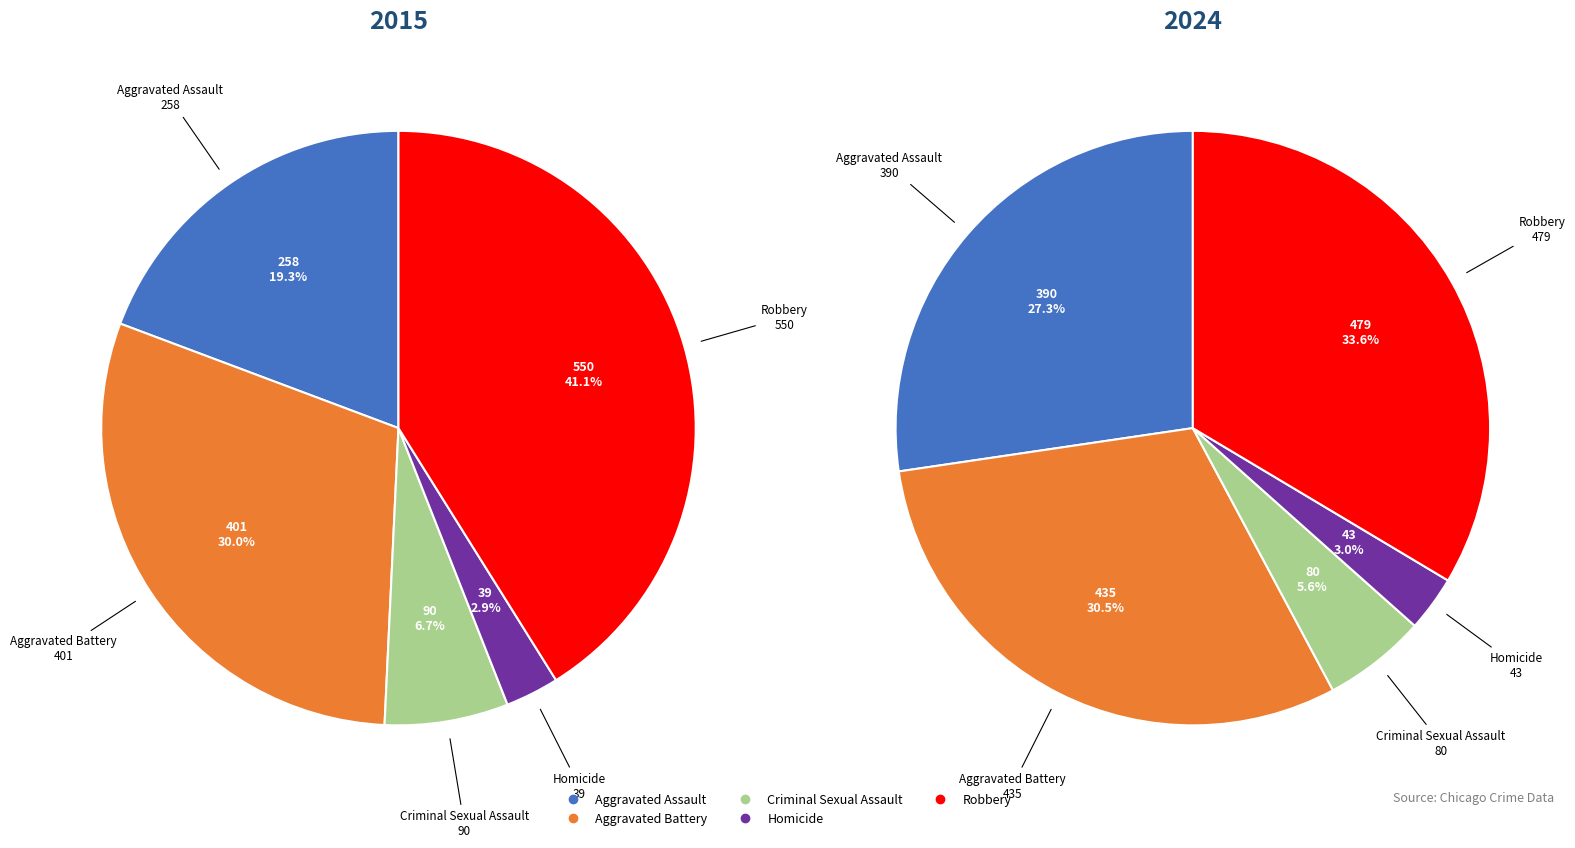

Does Criminal Sexual Assault account for over 50% of the chart?

No